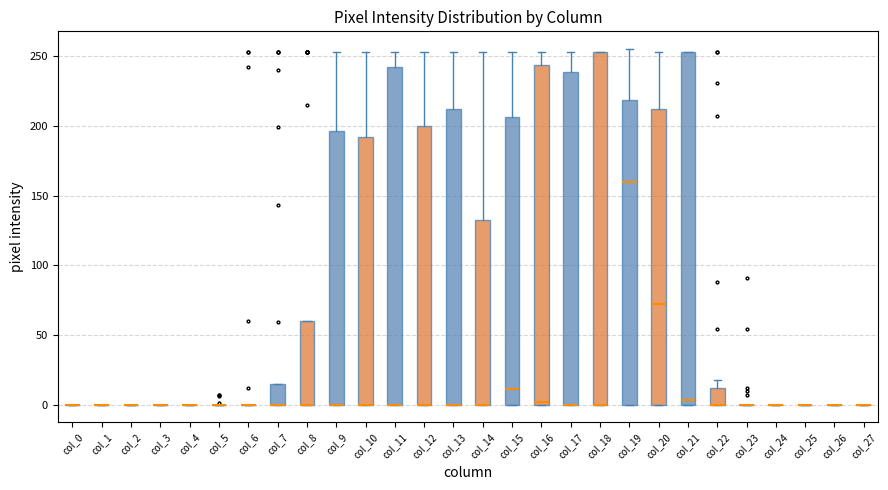

Reading left to right, transcribe this box plot: for each box, give where its median line is, the range the box spans, and where its two whiskers end, as read against the y-axis. The values are not printed on the chart, so give them approximately, as read against the axis.

col_0: box collapsed to a line at 0, whiskers 0 to 0
col_1: box collapsed to a line at 0, whiskers 0 to 0
col_2: box collapsed to a line at 0, whiskers 0 to 0
col_3: box collapsed to a line at 0, whiskers 0 to 0
col_4: box collapsed to a line at 0, whiskers 0 to 0
col_5: box collapsed to a line at 0, whiskers 0 to 0
col_6: box collapsed to a line at 0, whiskers 0 to 0
col_7: median 0 (drawn on the box's lower edge), box 0 to 15, whiskers 0 to 15
col_8: median 0 (drawn on the box's lower edge), box 0 to 60, whiskers 0 to 60
col_9: median 0 (drawn on the box's lower edge), box 0 to 195, whiskers 0 to 255
col_10: median 0 (drawn on the box's lower edge), box 0 to 190, whiskers 0 to 255
col_11: median 0 (drawn on the box's lower edge), box 0 to 245, whiskers 0 to 255
col_12: median 0 (drawn on the box's lower edge), box 0 to 200, whiskers 0 to 255
col_13: median 0 (drawn on the box's lower edge), box 0 to 210, whiskers 0 to 255
col_14: median 0 (drawn on the box's lower edge), box 0 to 135, whiskers 0 to 255
col_15: median 10, box 0 to 205, whiskers 0 to 255
col_16: median 0 (just above the box's lower edge), box 0 to 245, whiskers 0 to 255
col_17: median 0 (drawn on the box's lower edge), box 0 to 240, whiskers 0 to 255
col_18: median 0 (drawn on the box's lower edge), box 0 to 255, whiskers 0 to 255
col_19: median 160, box 0 to 220, whiskers 0 to 255
col_20: median 75, box 0 to 210, whiskers 0 to 255
col_21: median 5, box 0 to 255, whiskers 0 to 255
col_22: median 0 (drawn on the box's lower edge), box 0 to 10, whiskers 0 to 20
col_23: box collapsed to a line at 0, whiskers 0 to 0
col_24: box collapsed to a line at 0, whiskers 0 to 0
col_25: box collapsed to a line at 0, whiskers 0 to 0
col_26: box collapsed to a line at 0, whiskers 0 to 0
col_27: box collapsed to a line at 0, whiskers 0 to 0